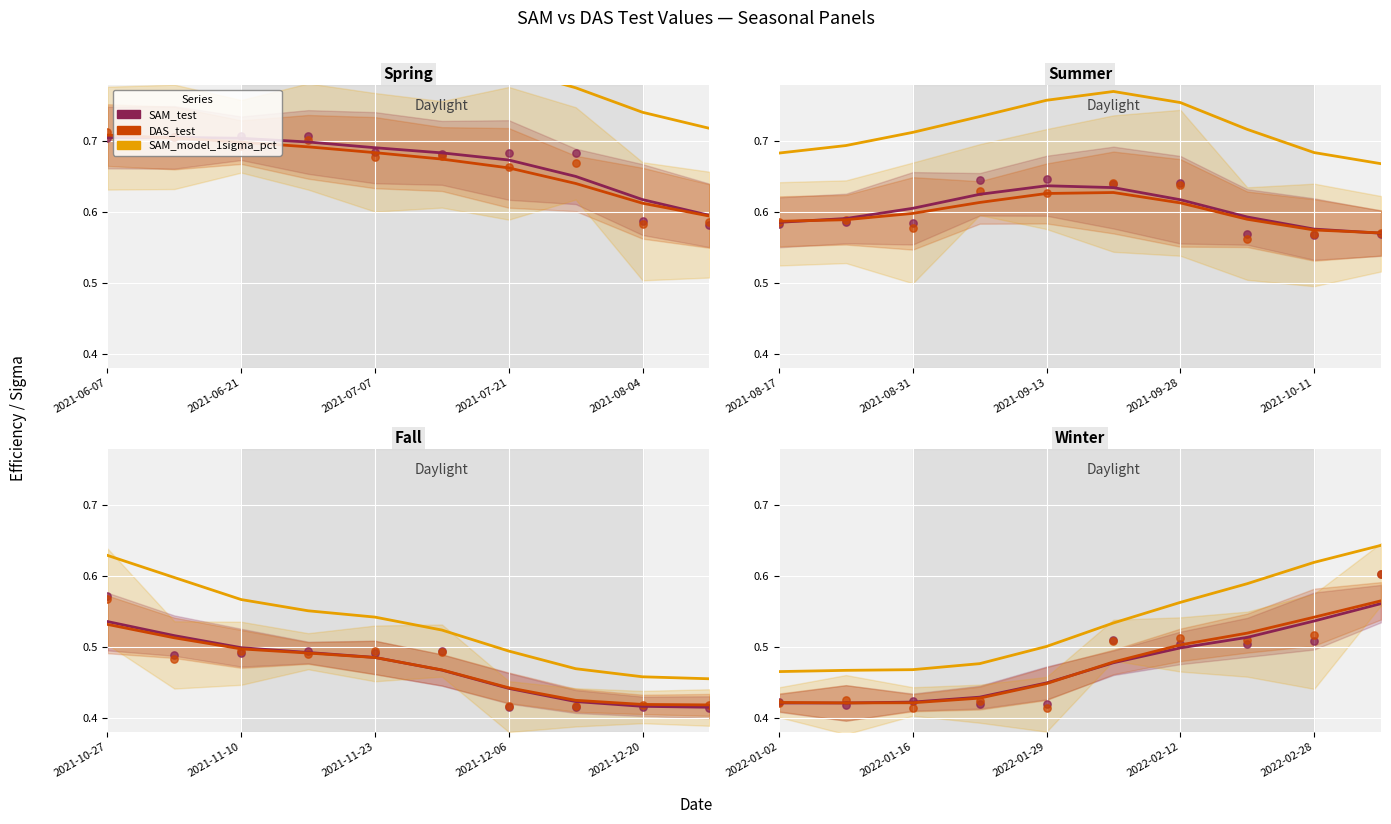

Which series contains the lowest Y value?

SAM_test